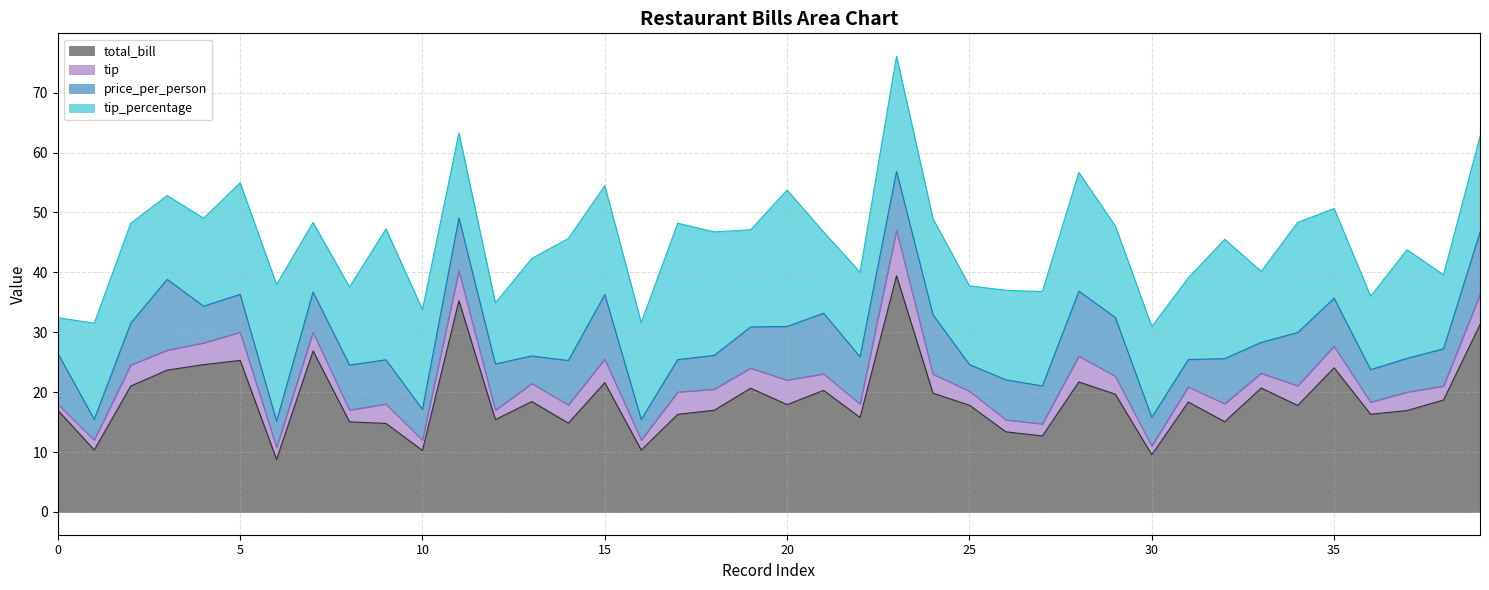

What is the maximum value shown in the chart?

39.4